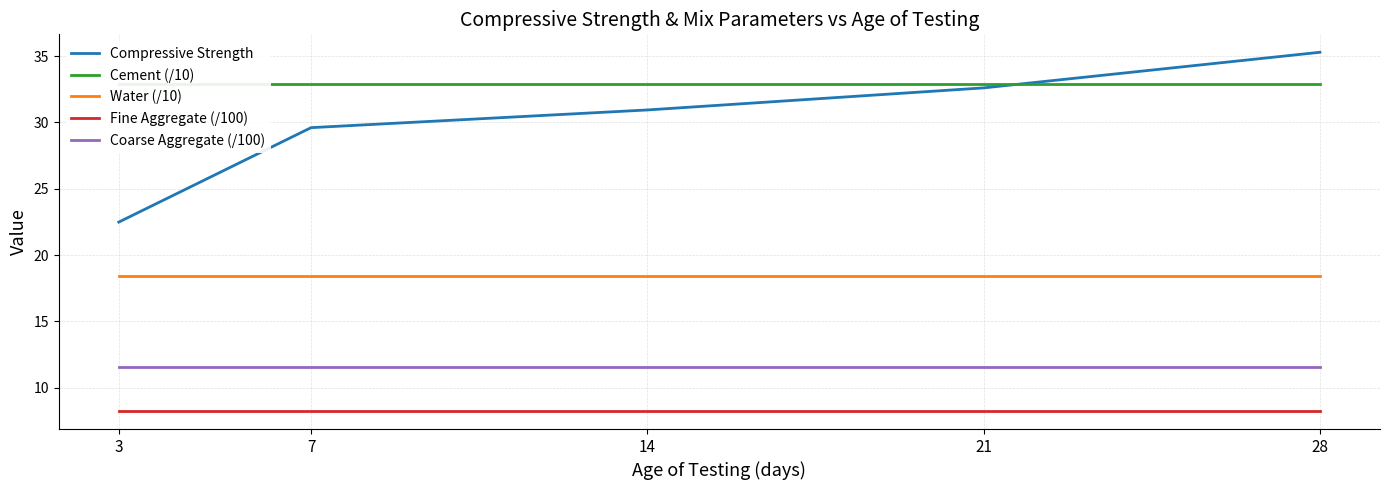

Rank the series by their maximum value, from lowest to highest.

Fine Aggregate (/100), Coarse Aggregate (/100), Water (/10), Cement (/10), Compressive Strength